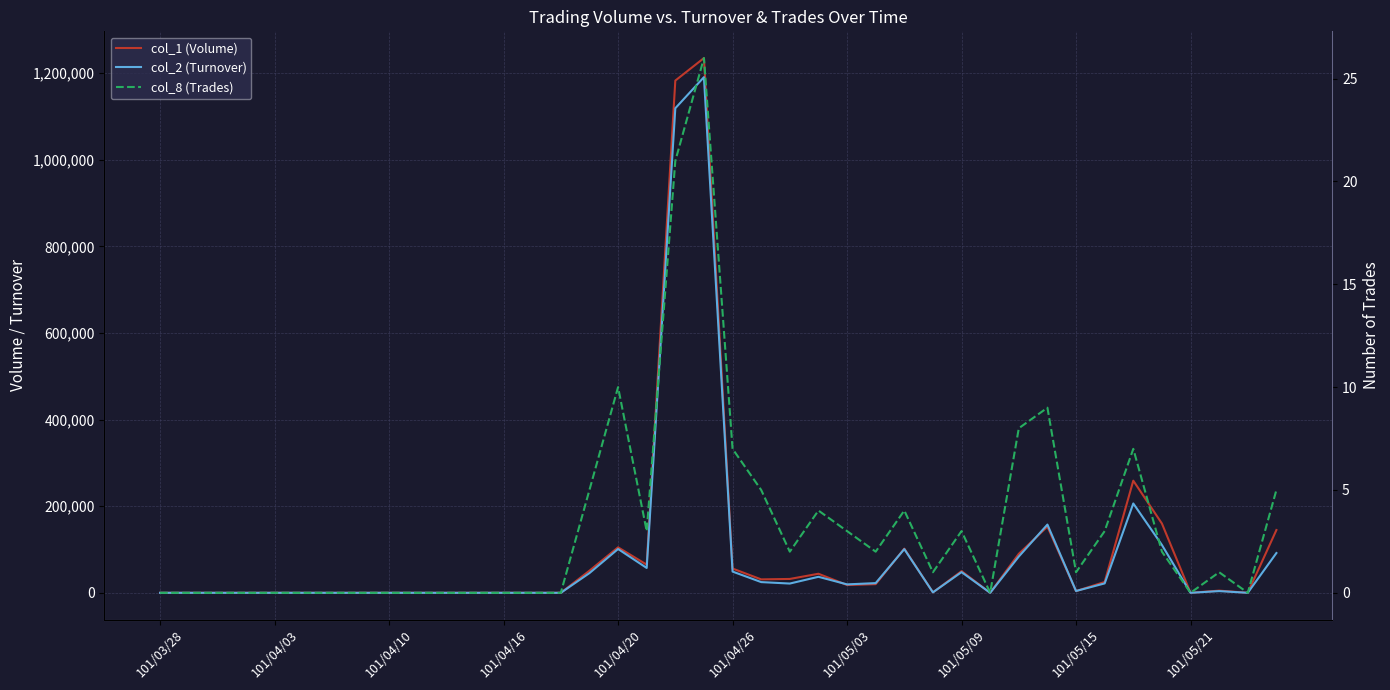

What is the spread (max minus min) of values at 15?

50995